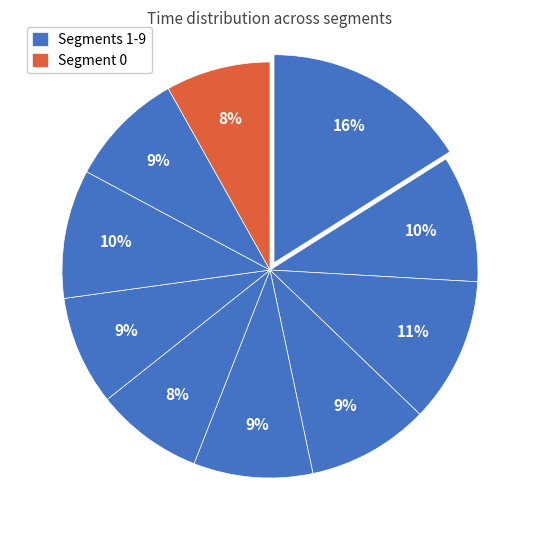

Does any single category account for the majority?

No